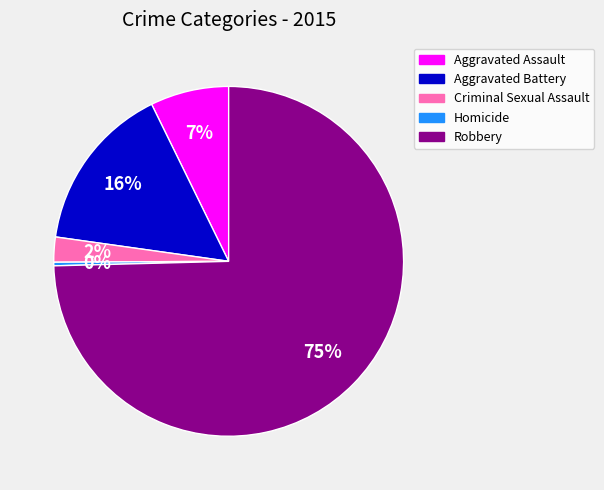

To the nearest percent, what portion does Aggravated Battery represent?

16%